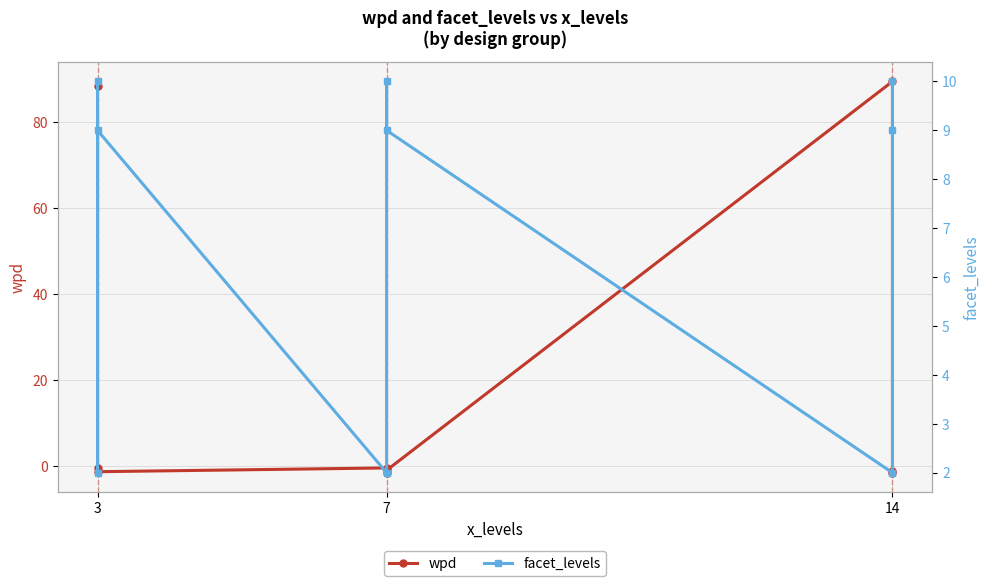

What is the value of the wpd point at the 7th from the left?

89.5